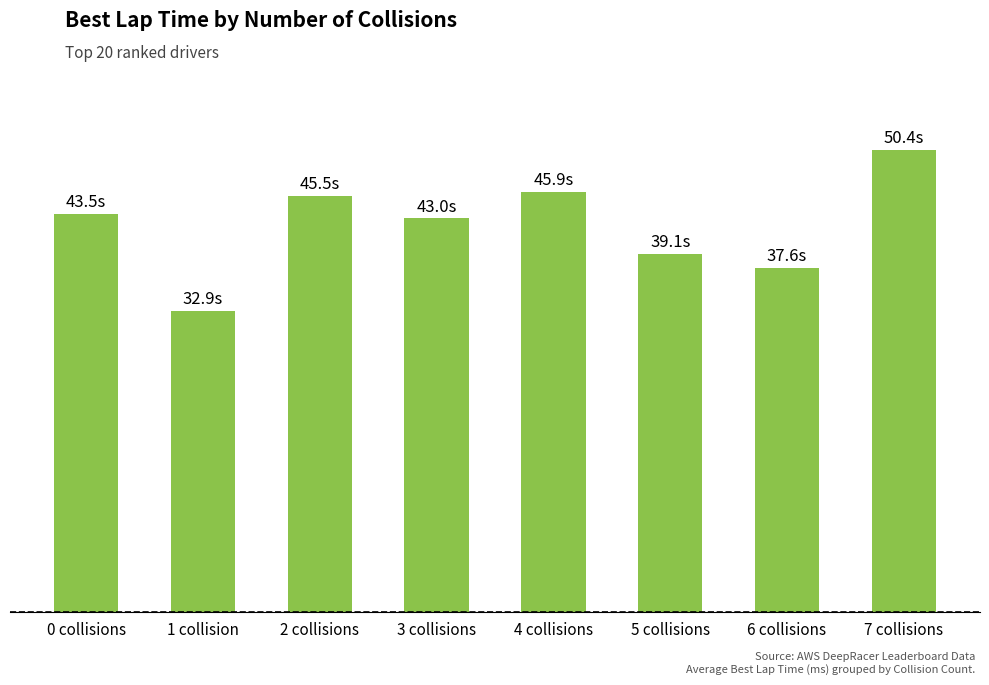

True or false: the data shows 67286.8 at 0 collisions.

False